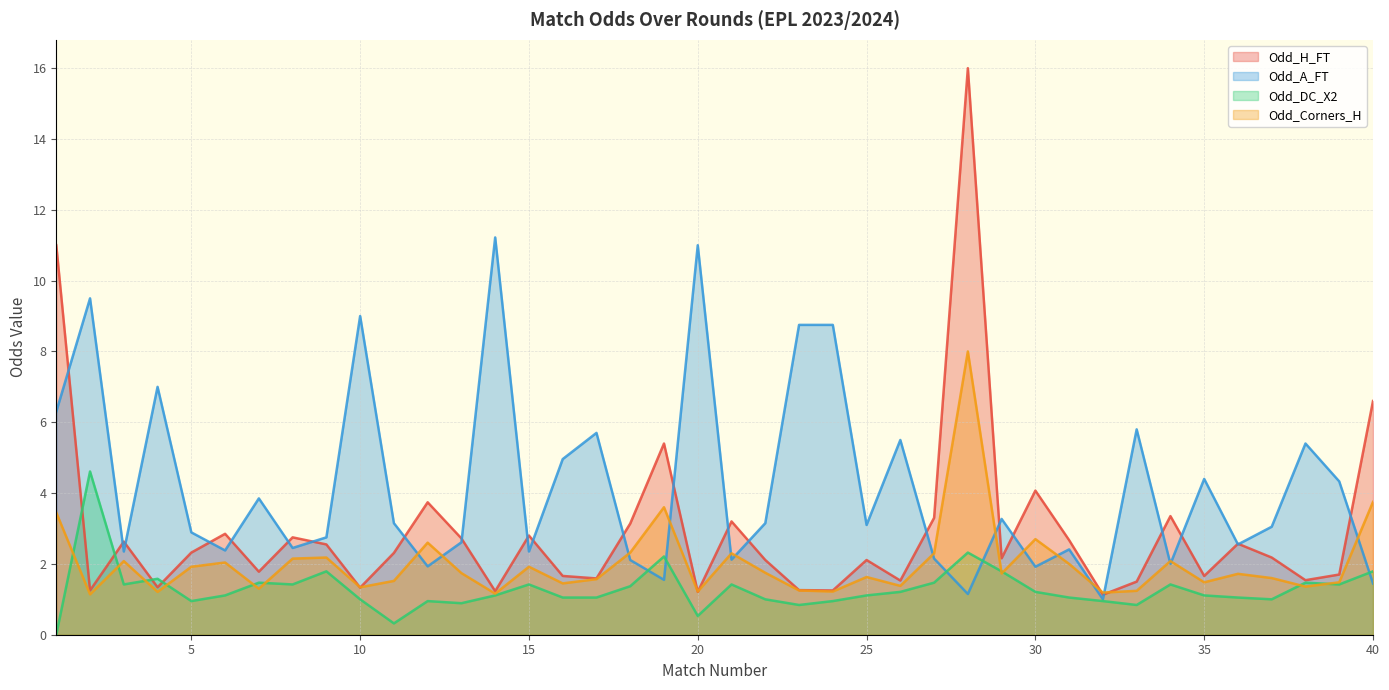

Which series has the widest spread of values?

Odd_H_FT